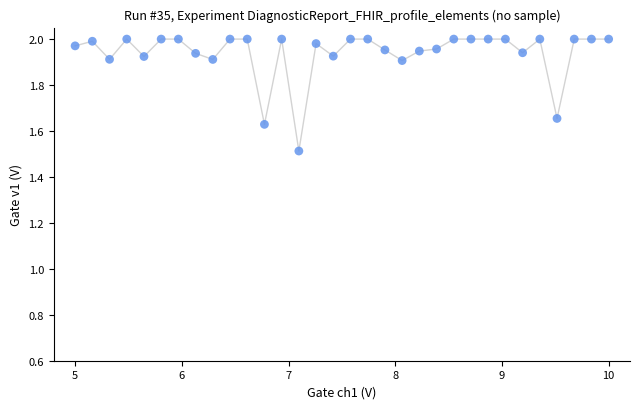

What Y value in the scatter plot is closest to 1?

1.5